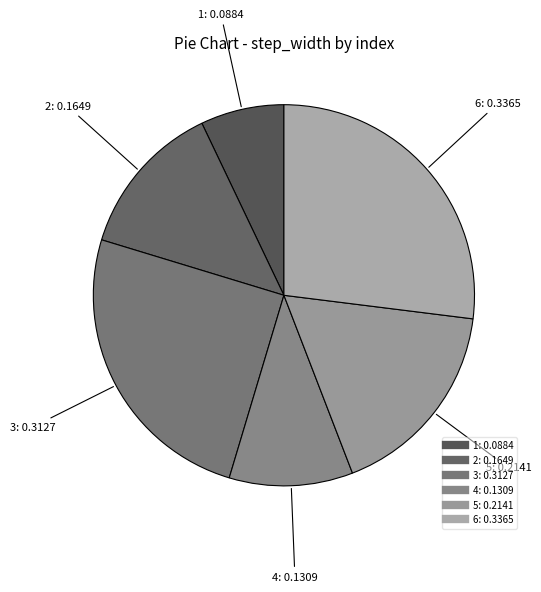

Is the sum of 1 and 2 greater than half?

No